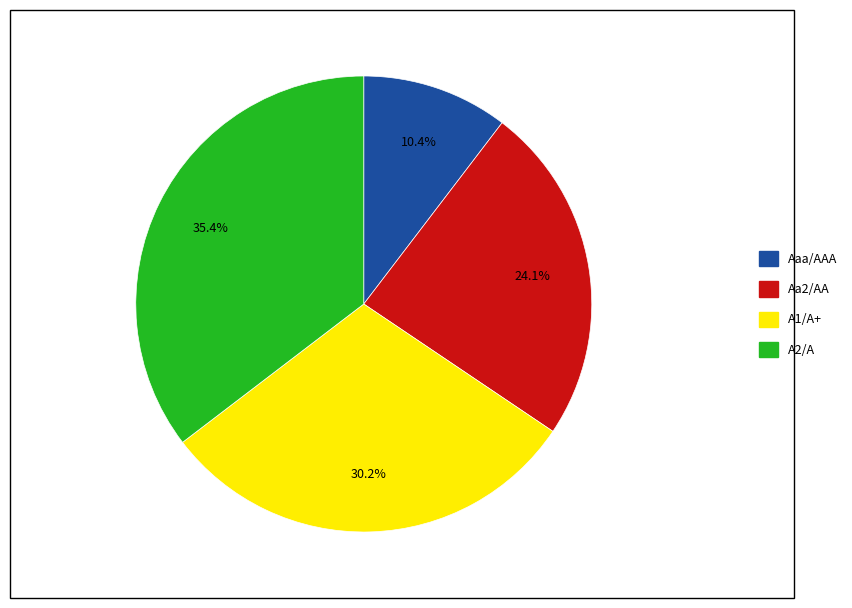

To the nearest percent, what is the average slice percentage?

25%